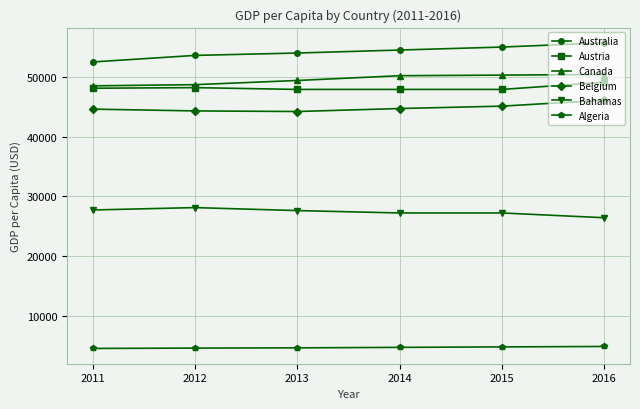

What is the minimum value for Bahamas?

26400